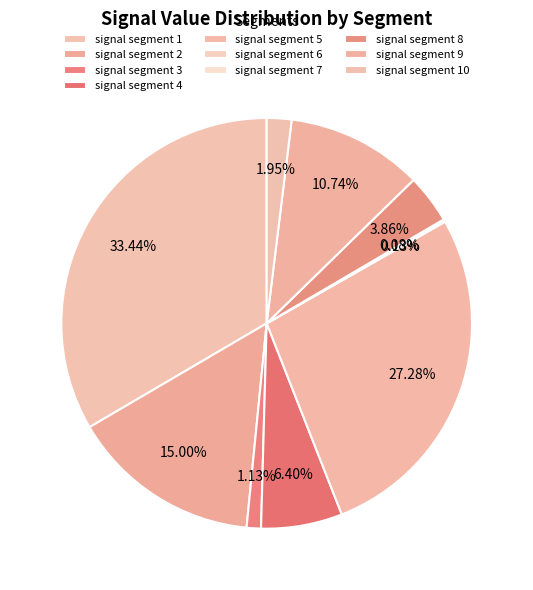

Is it true that signal segment 10 is 1% of the pie?

False